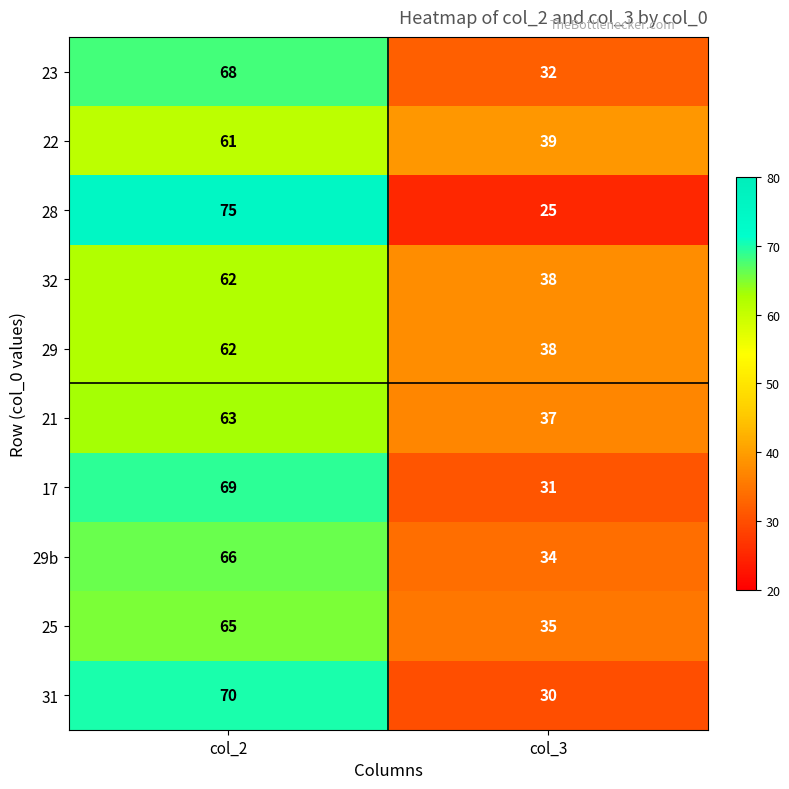

Reading right to left, what are all the values shown in this chart?

23: col_3=32	col_2=68
22: col_3=39	col_2=61
28: col_3=25	col_2=75
32: col_3=38	col_2=62
29: col_3=38	col_2=62
21: col_3=37	col_2=63
17: col_3=31	col_2=69
29b: col_3=34	col_2=66
25: col_3=35	col_2=65
31: col_3=30	col_2=70